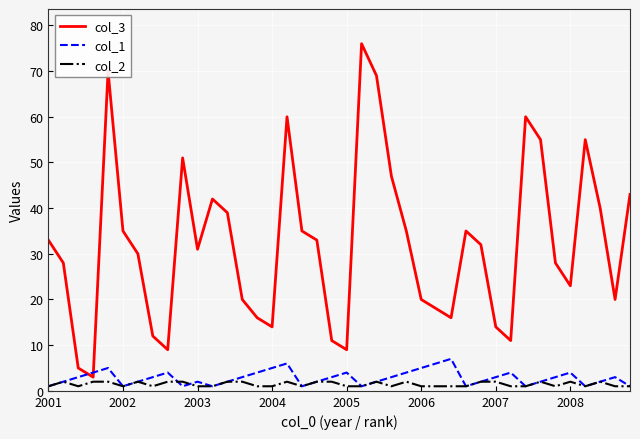

Rank the series by their maximum value, from lowest to highest.

col_2, col_1, col_3